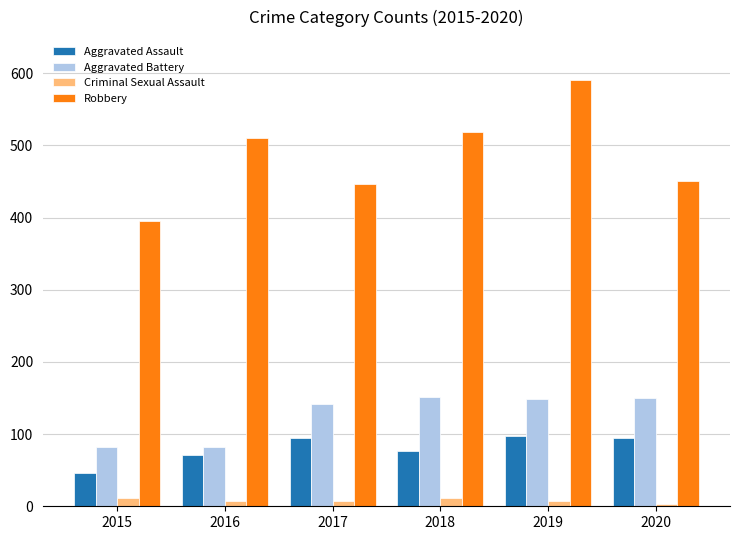

How many bars are there in each group?

4